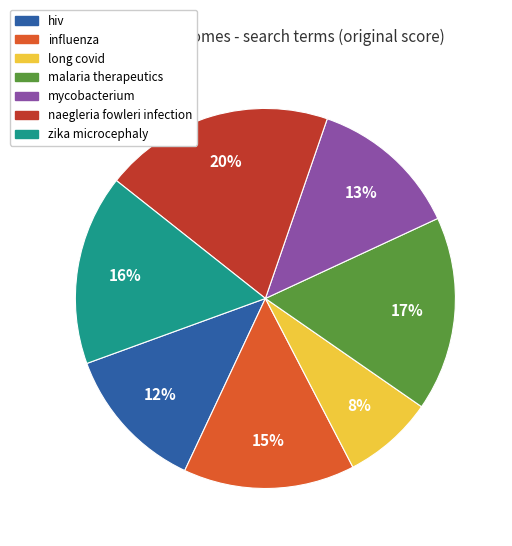

Does zika microcephaly represent more than half of the total?

No